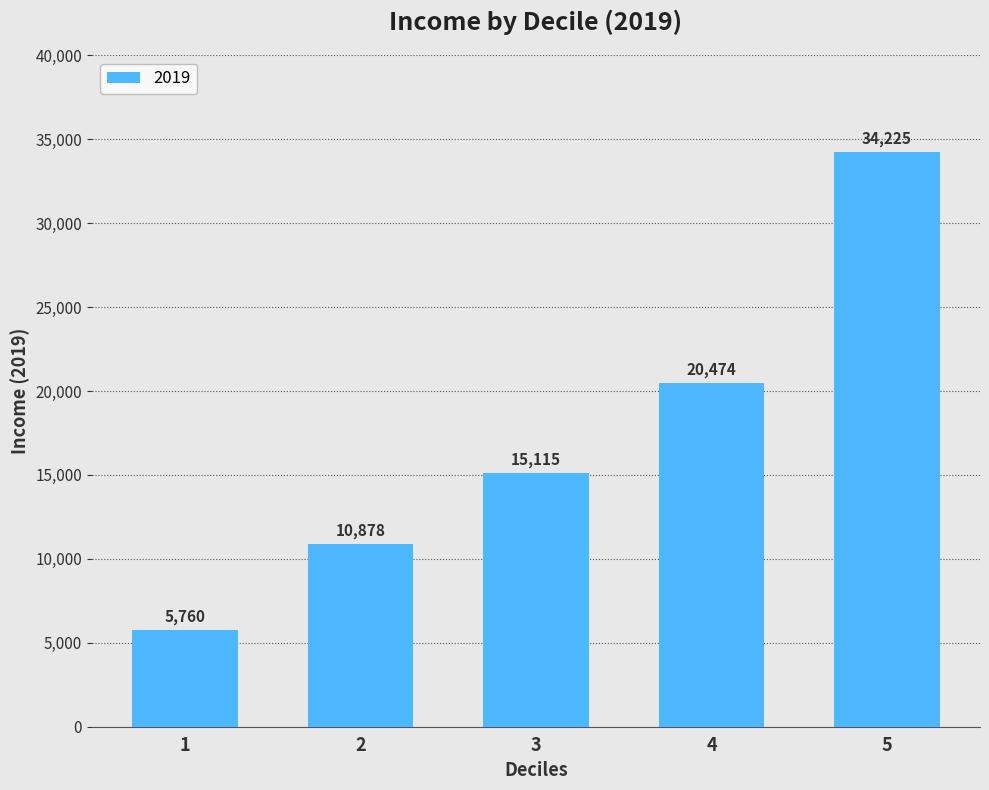

True or false: the data shows 3690.5 at 1.

False